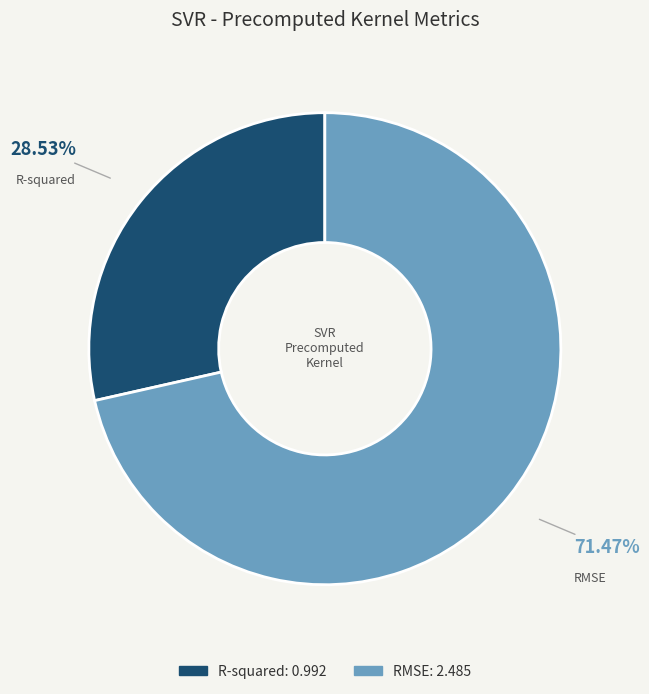

What percentage is the R-squared slice, to the nearest percent?

29%